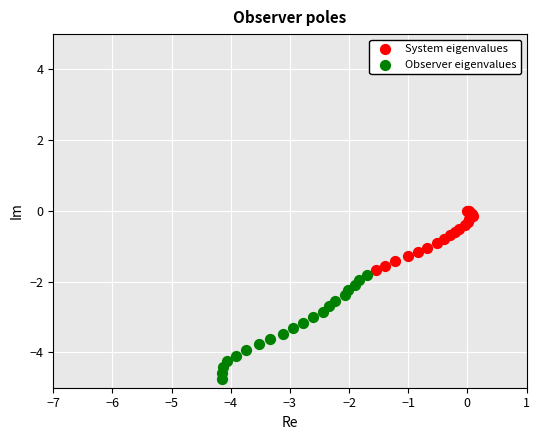

Which series reaches the minimum Y coordinate?

Observer eigenvalues